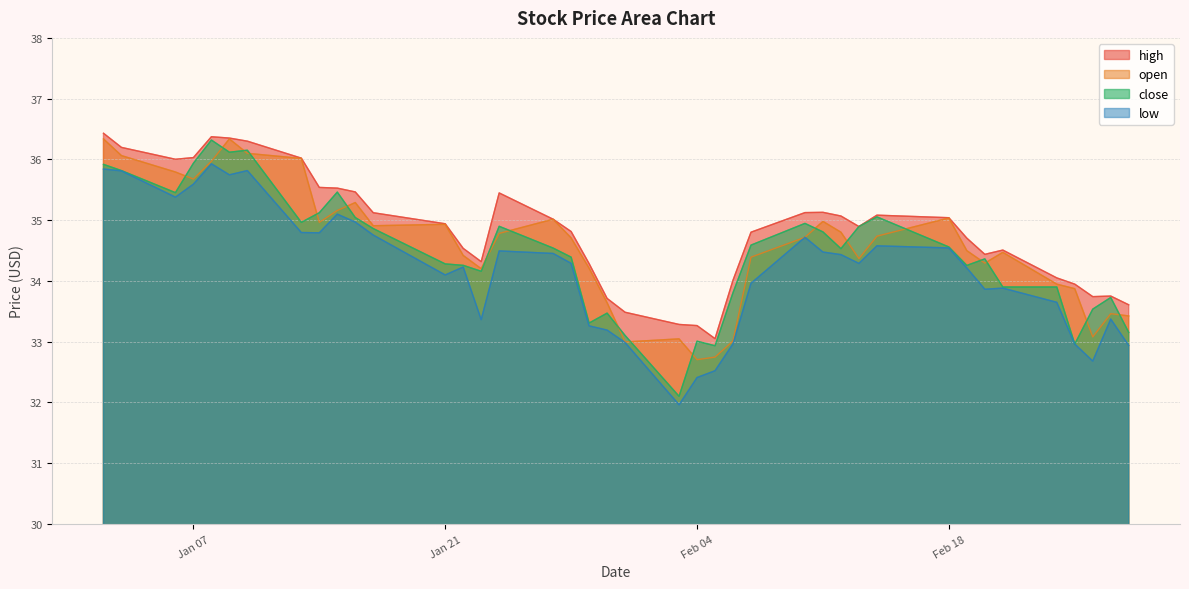

What value does the close series have at Jan 21?

34.3